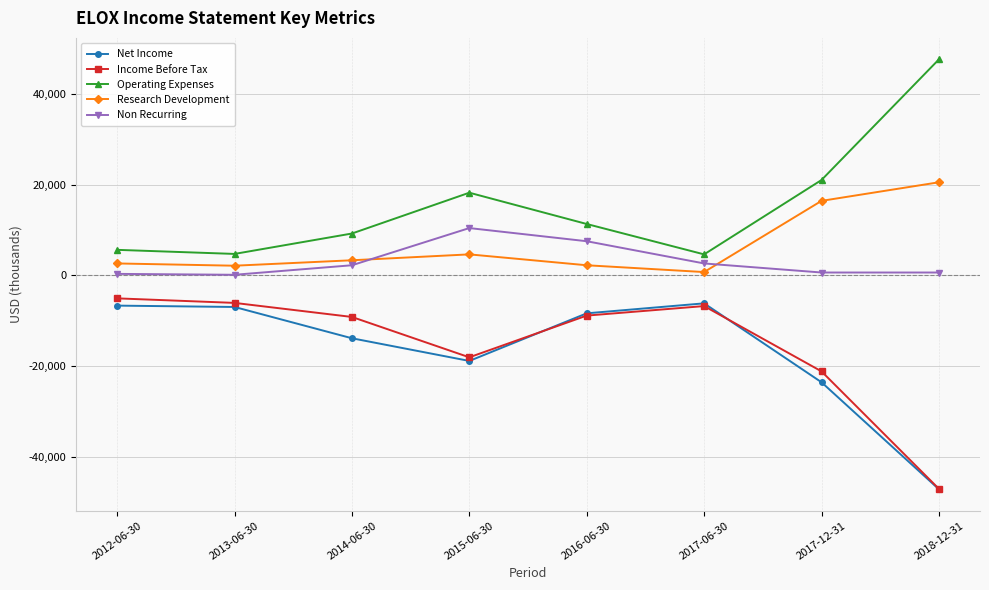

What is the sum of all Research Development values?

52400